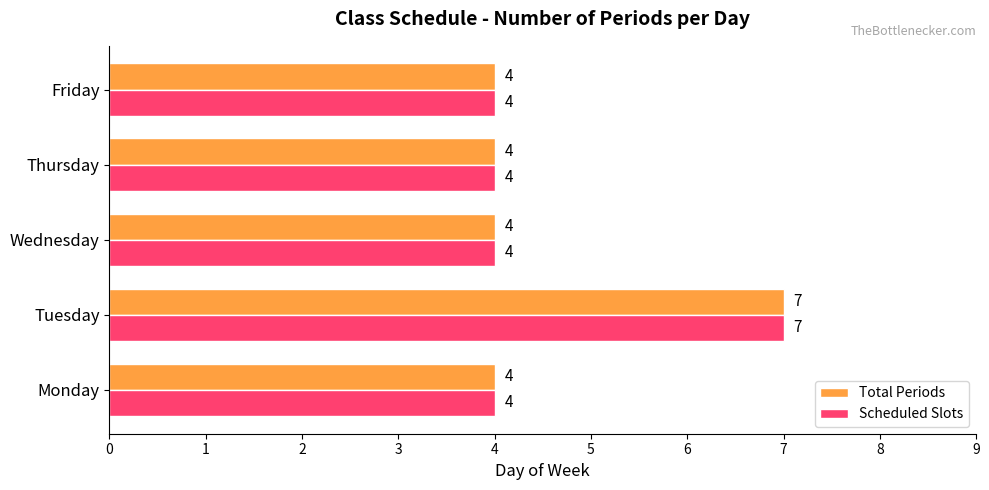

Is the value of Scheduled Slots at Tuesday greater than the value of Total Periods at Friday?

Yes